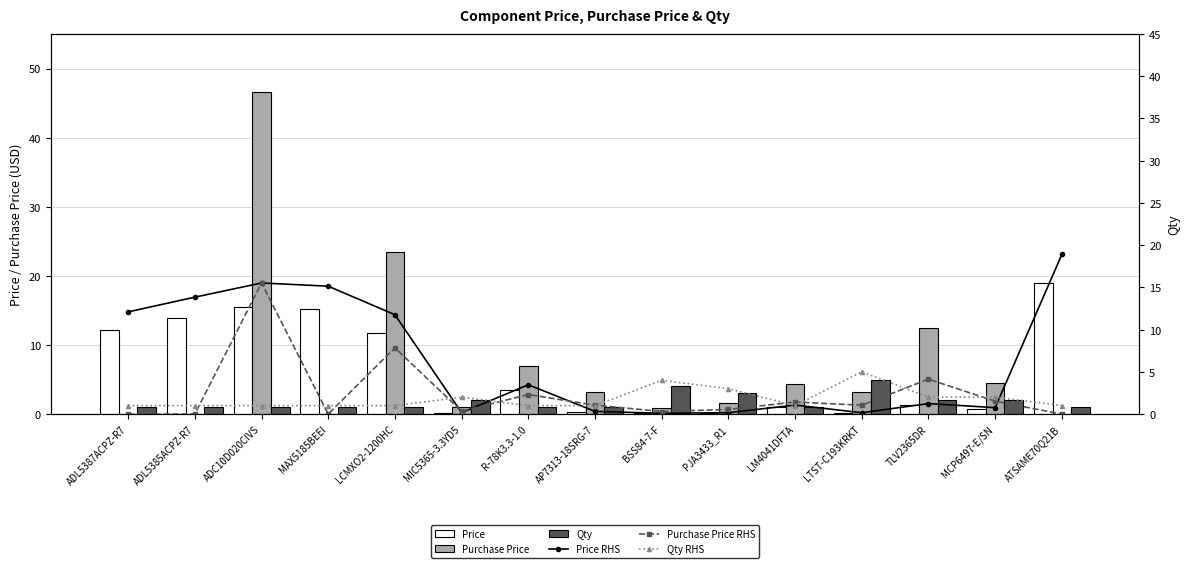

What is the spread (max minus min) of values at LTST-C193KRKT?

4.8